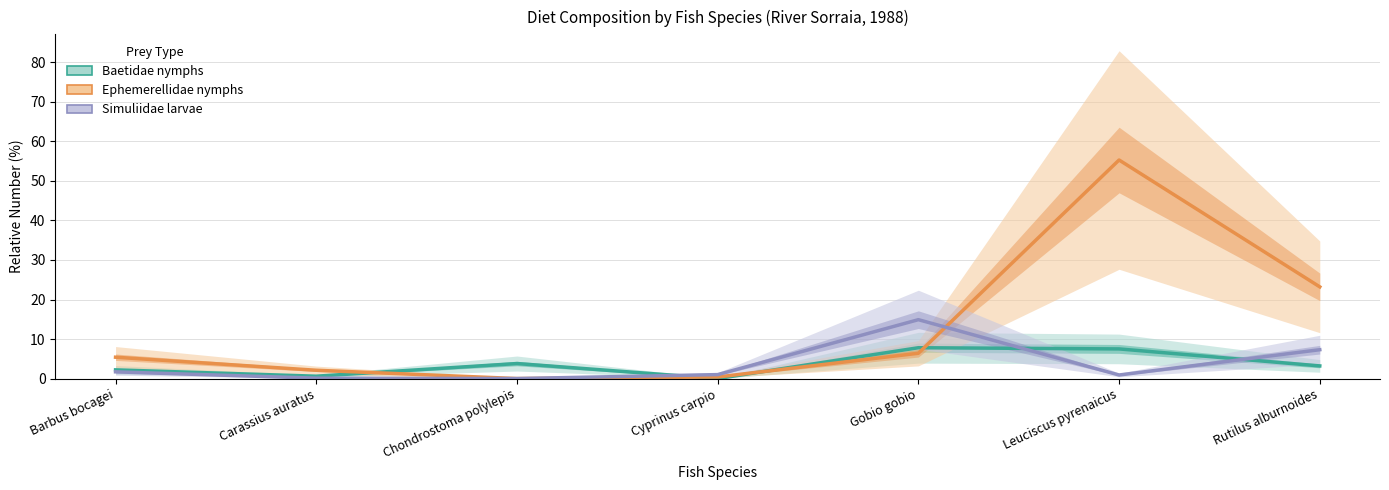

How many intersections are there between Simuliidae larvae and Ephemerellidae nymphs?

1